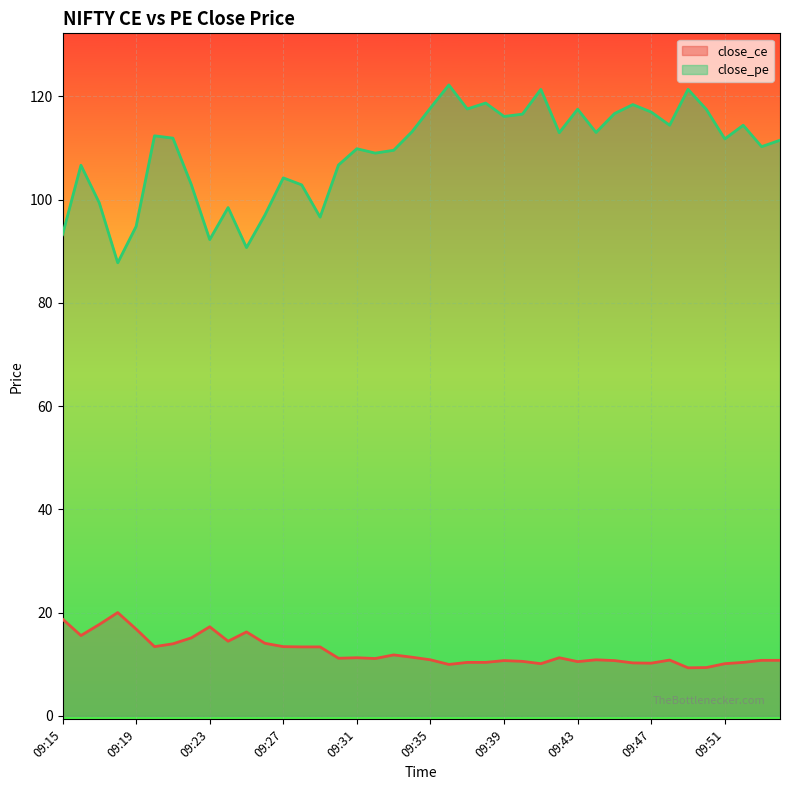

True or false: close_pe and close_ce intersect in this chart.

False